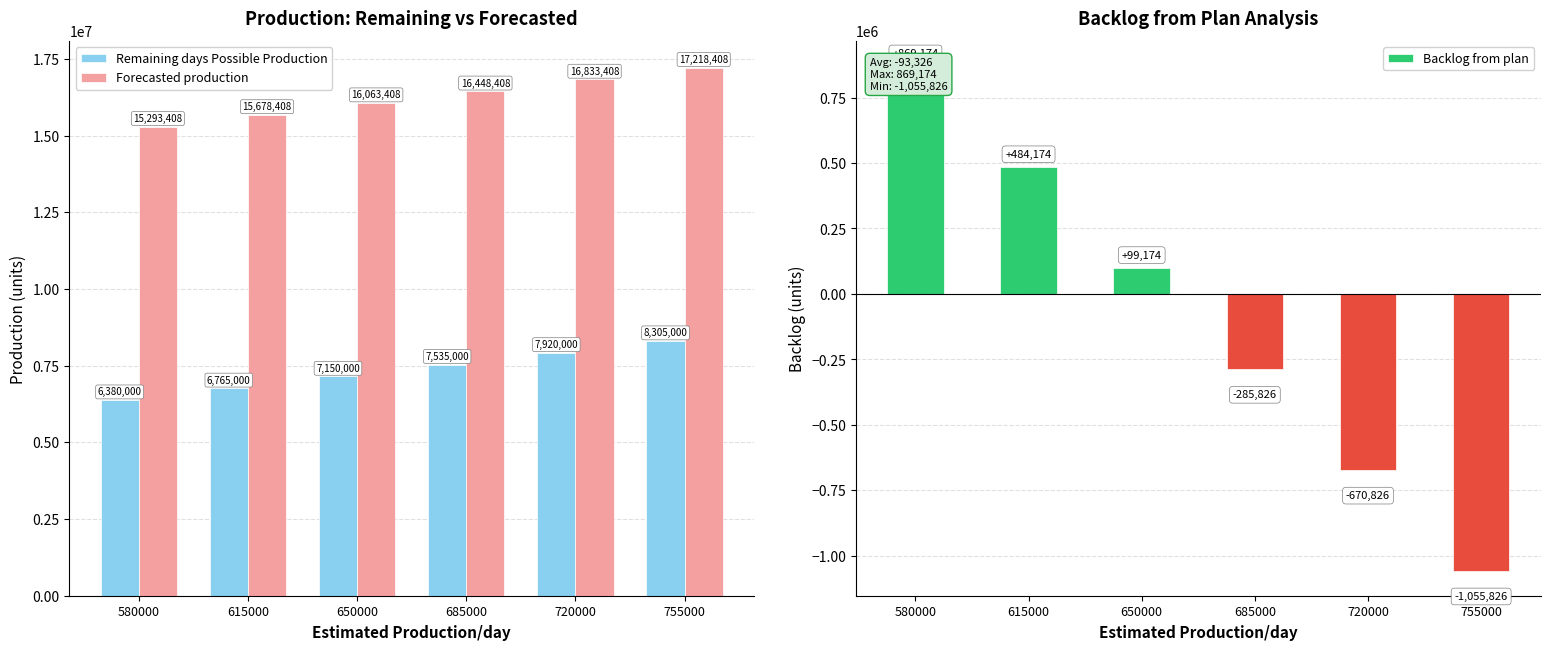

What is the total value across all series at 580000?

22542582